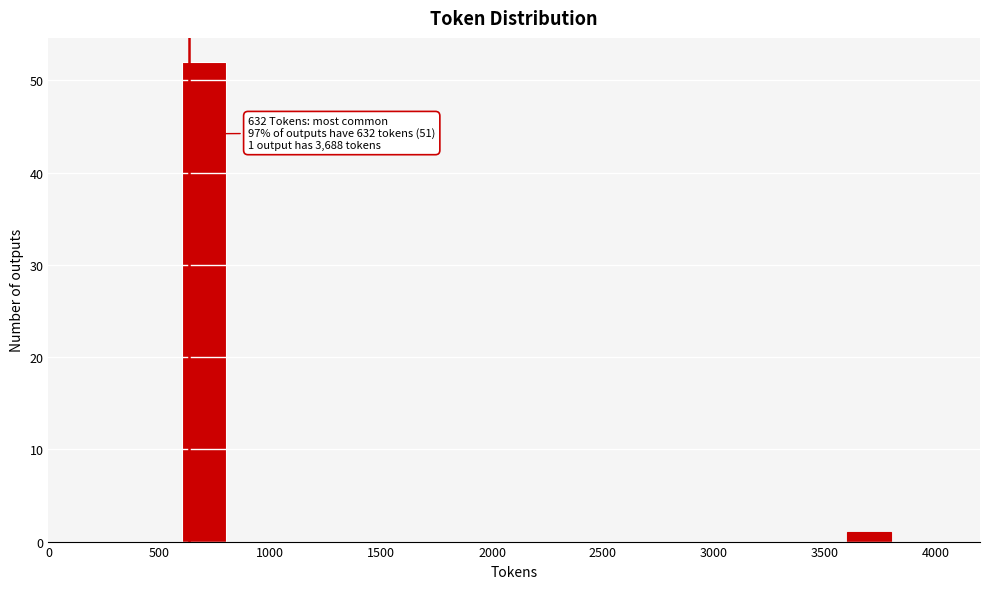

Over which range of the x-axis is the bar tallest?

600 to 800